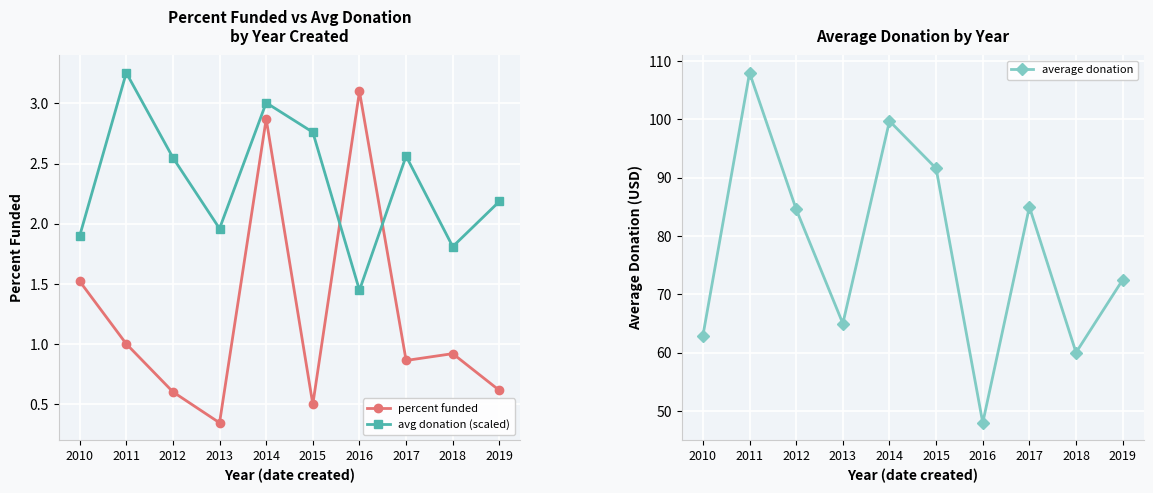

Between 2013 and 2016, which is larger?

2016